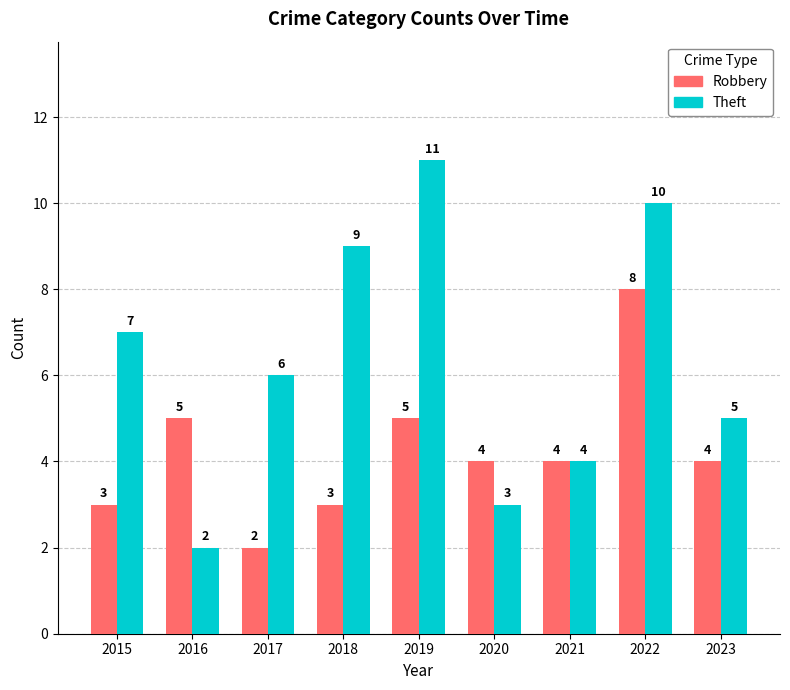

List the labels in order of Theft value, smallest first.

2016, 2020, 2021, 2023, 2017, 2015, 2018, 2022, 2019